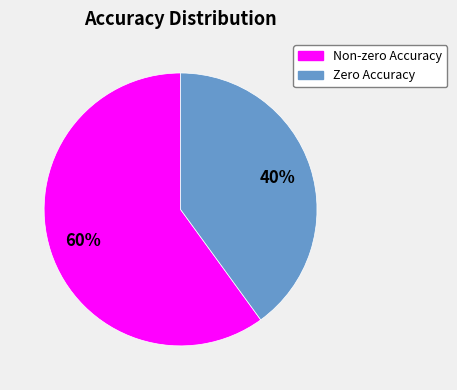

How many slices are in this pie chart?

2